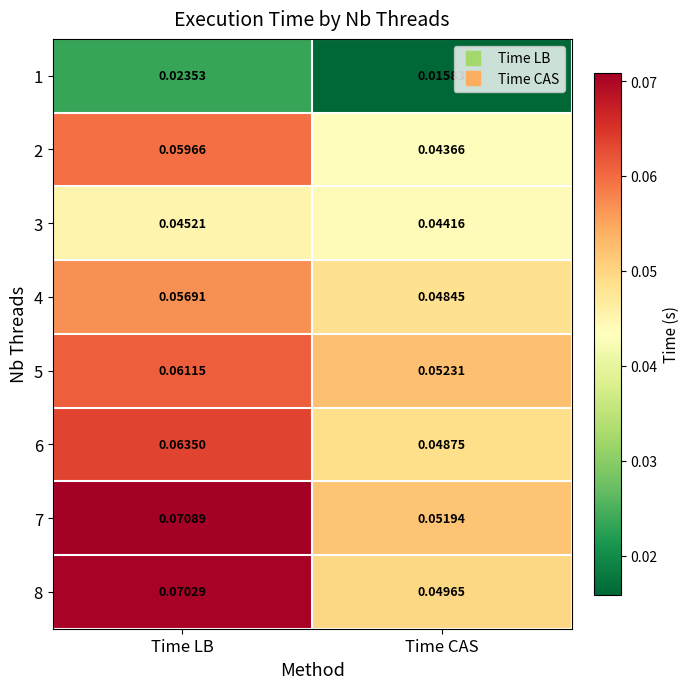

At which category is the sum across all series the highest?

Time LB